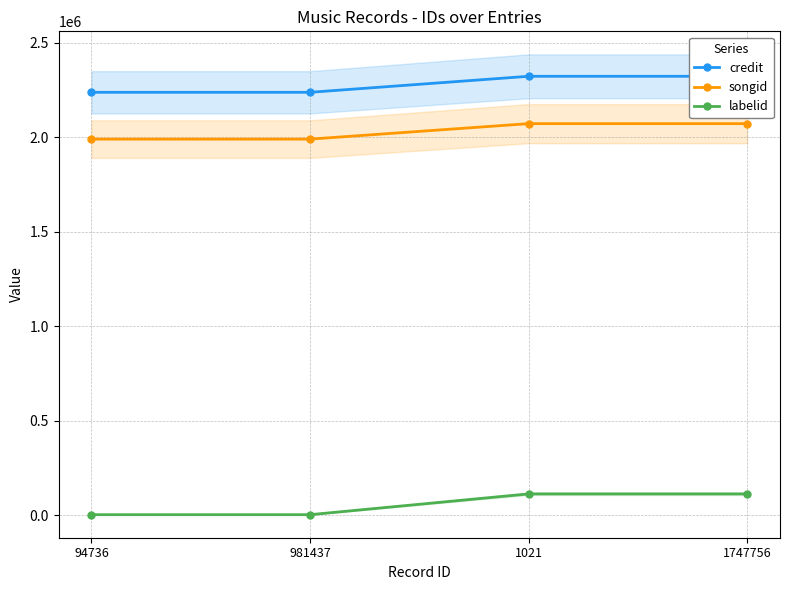

Reading left to right, transcribe all the data shown in this chart.

credit: 94736=2238361	981437=2238361	1021=2323178	1747756=2323178
songid: 94736=1990470	981437=1990470	1021=2072475	1747756=2072475
labelid: 94736=1906	981437=1906	1021=112017	1747756=112017